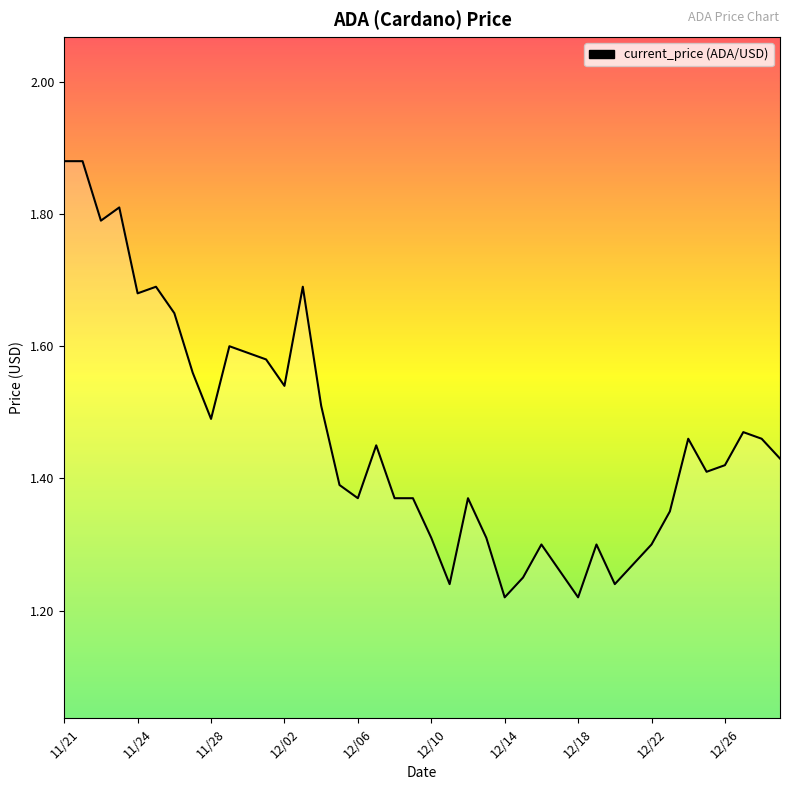

What is the difference between the maximum and minimum values?

0.7